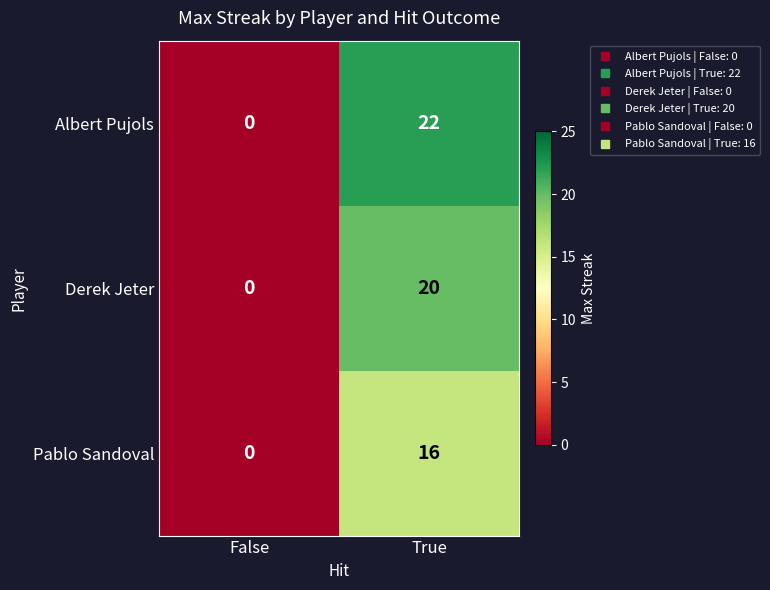

Rank the series by their maximum value, from highest to lowest.

Albert Pujols, Derek Jeter, Pablo Sandoval